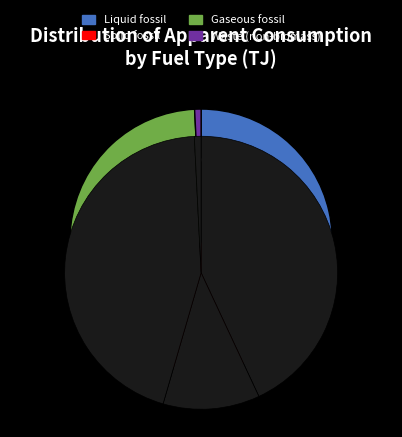

To the nearest percent, what is the combined percentage of Liquid fossil and Solid fossil?

54%